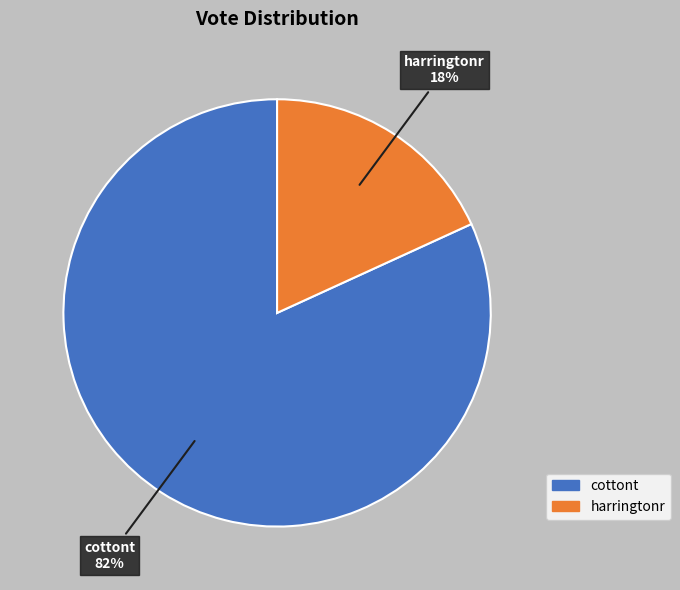

What is the smallest slice in the pie chart?

harringtonr